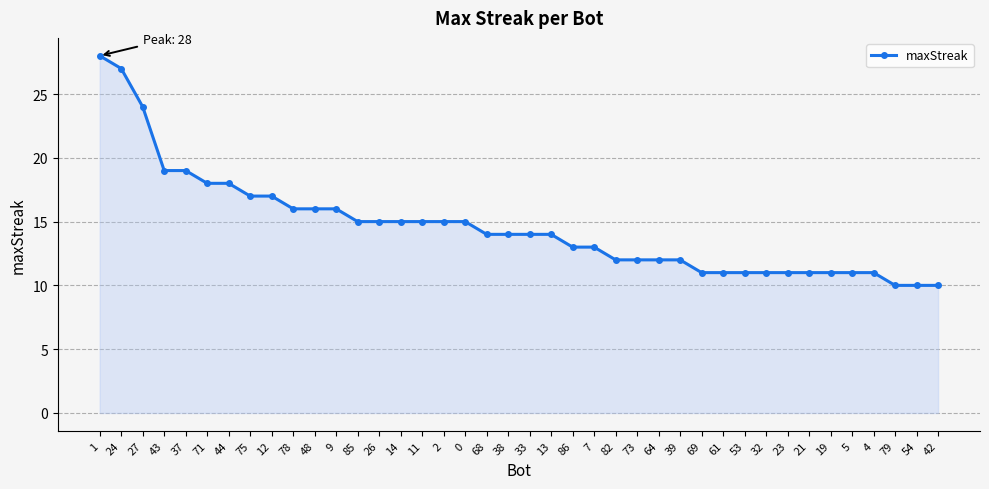

What is the greatest value displayed?

28